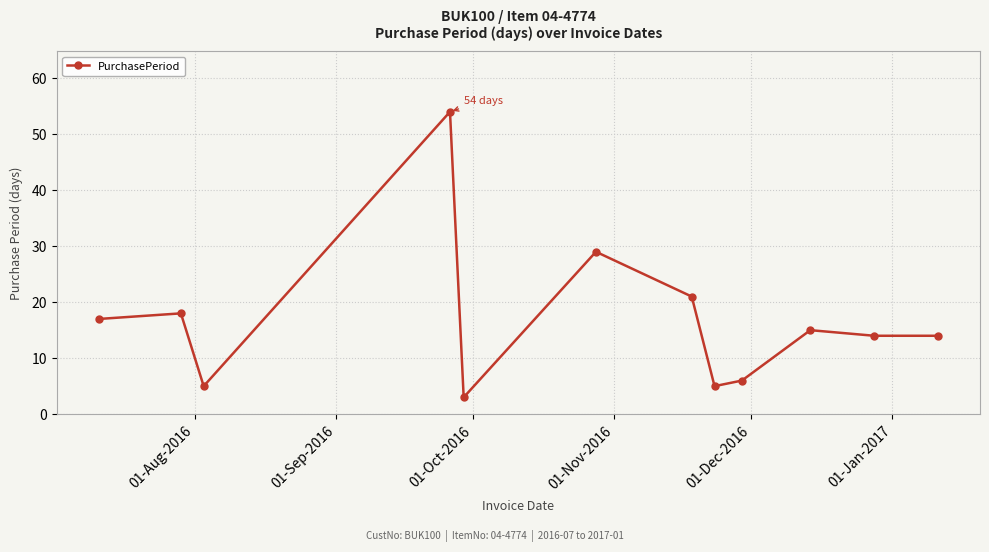

What is the average value?

17